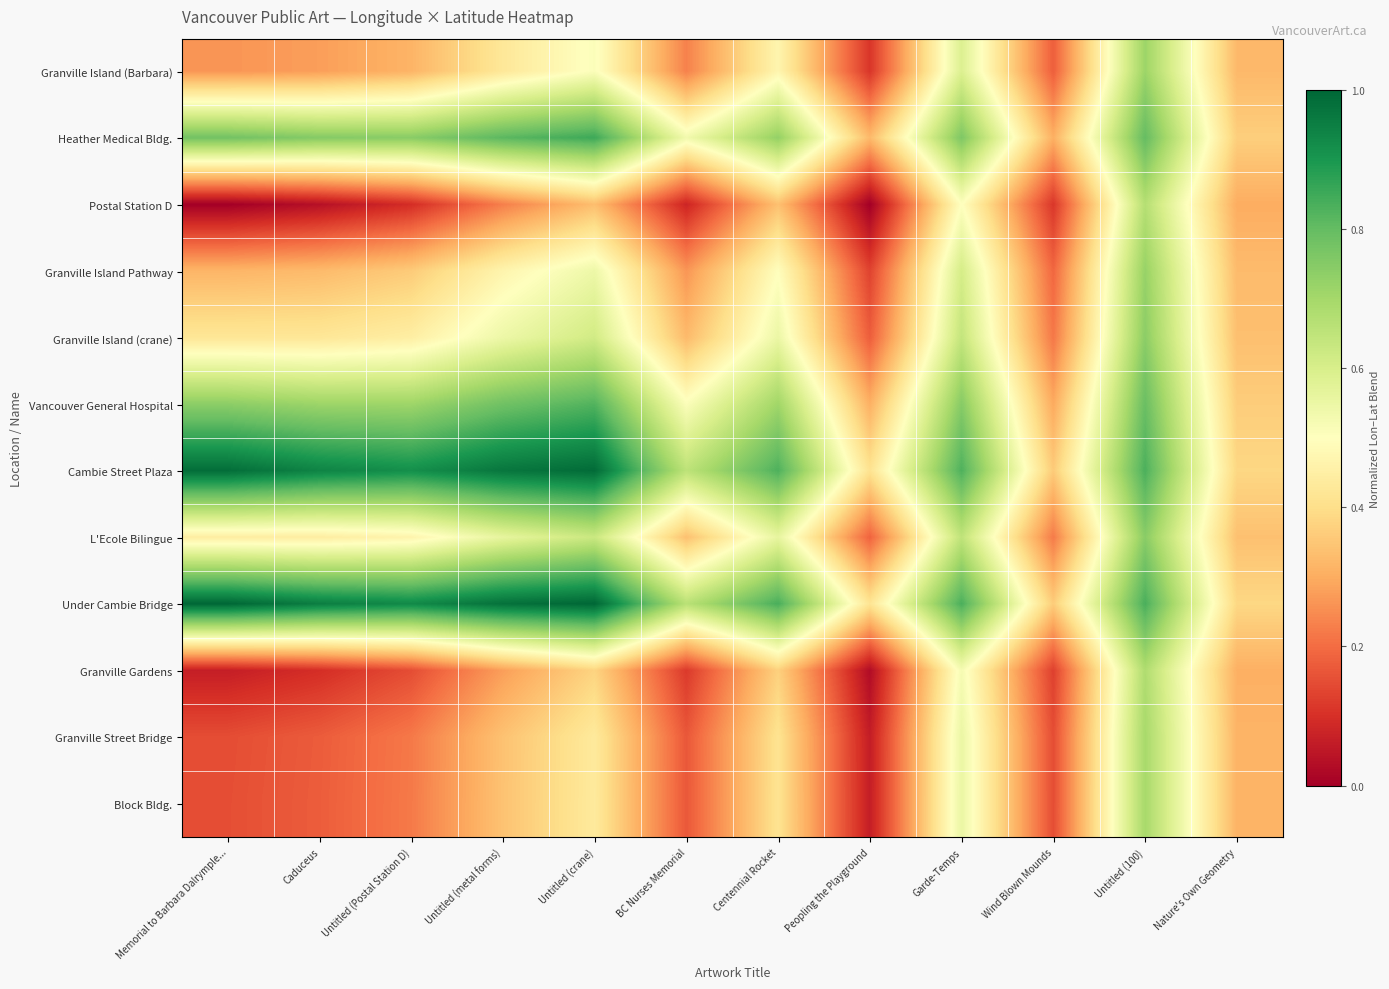

What is the greatest value displayed?

1.0